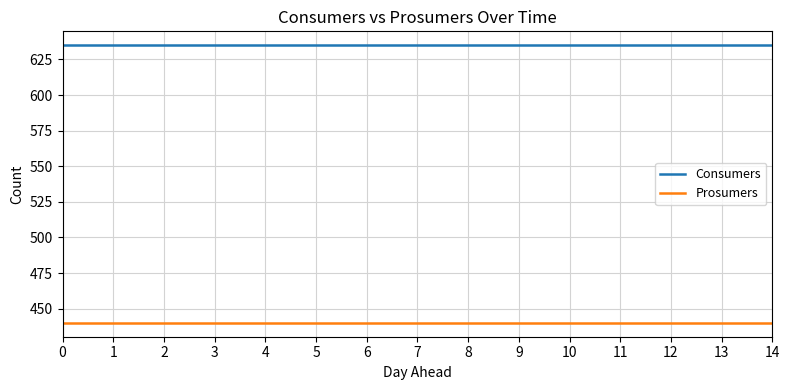

Is this an area chart (filled region under the line)?

No